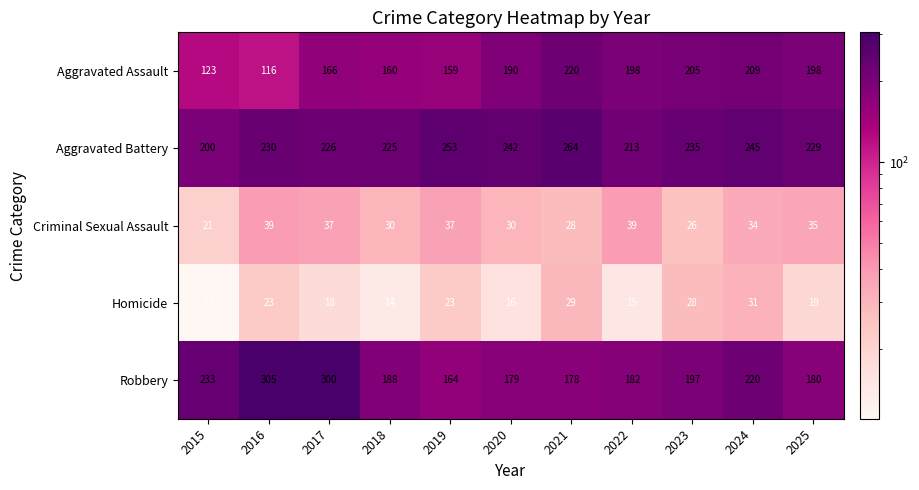

The value of Robbery at 2018 is 188. True or false?

True